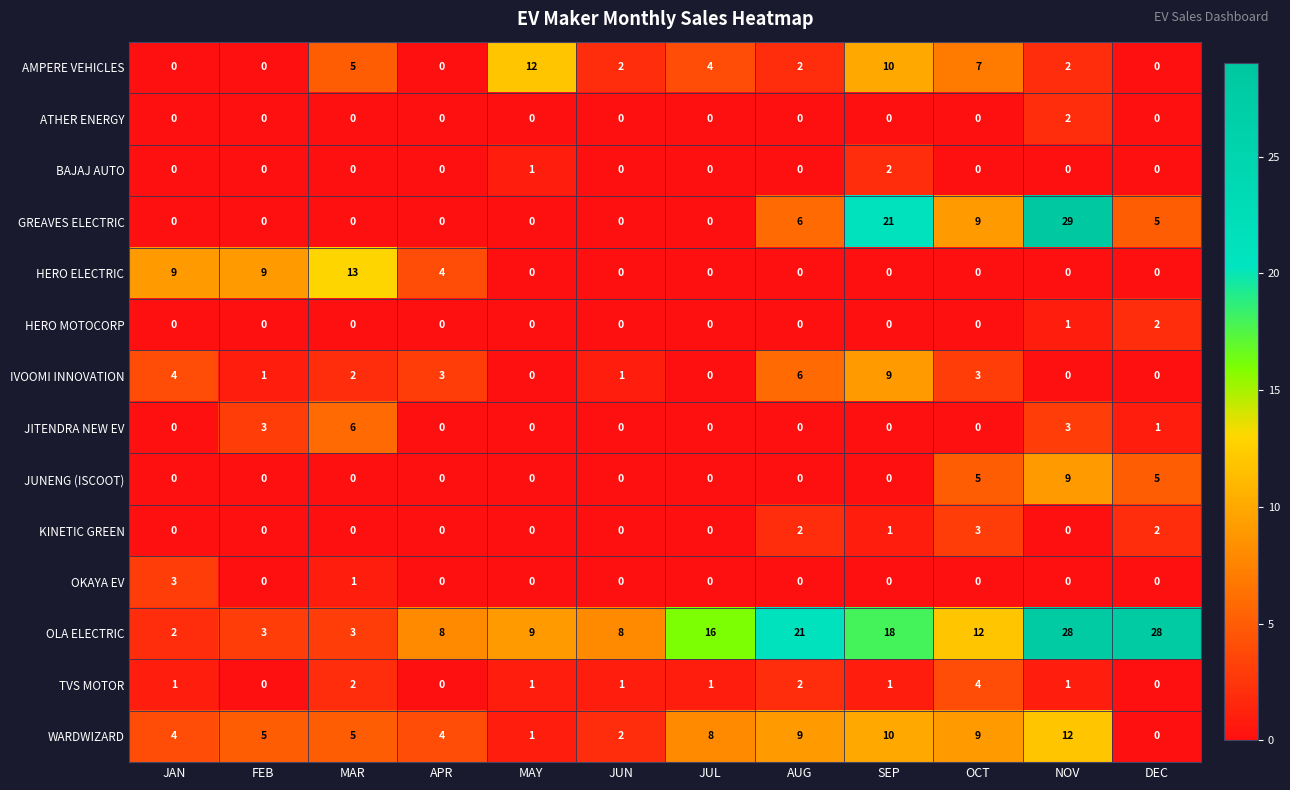

The value of JITENDRA NEW EV at SEP is 0. True or false?

True